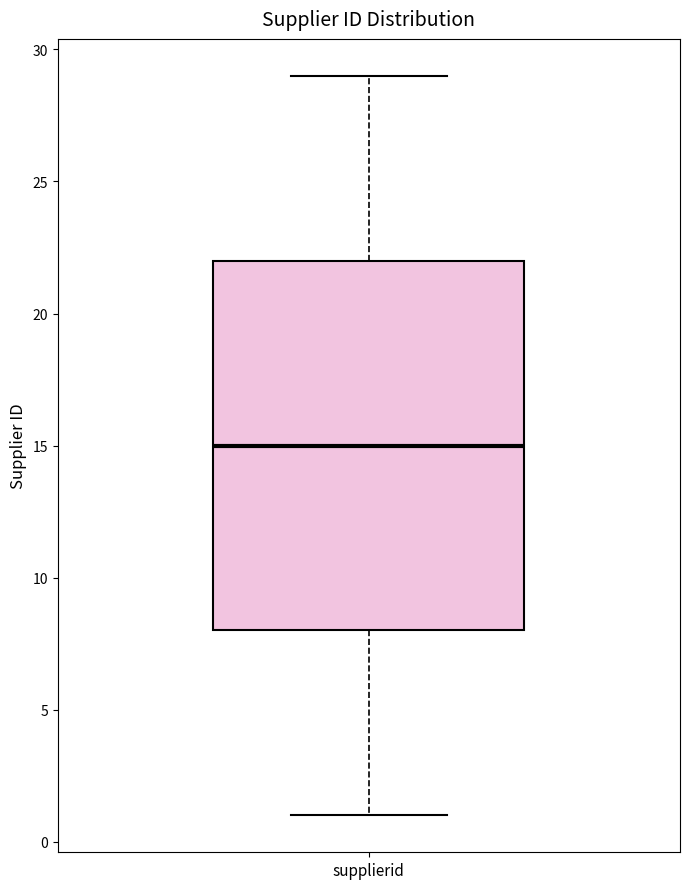

Where is the lower edge of the box for supplierid on the y-axis? The values are not printed on the chart, so give them approximately, as read against the axis.

8